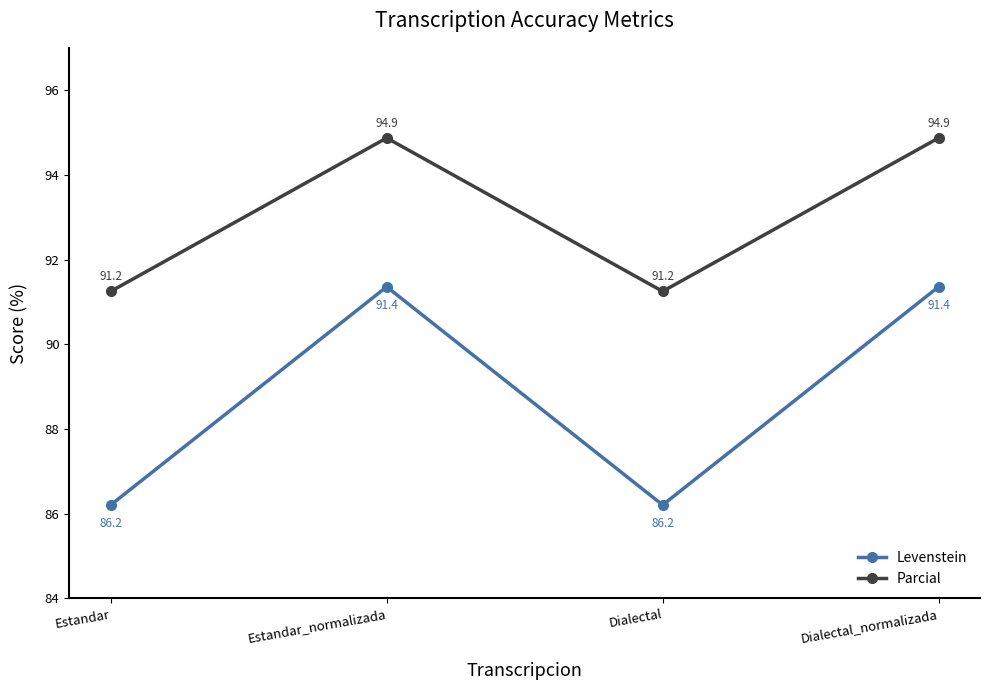

Where does the Parcial series first go above 94?

Estandar_normalizada